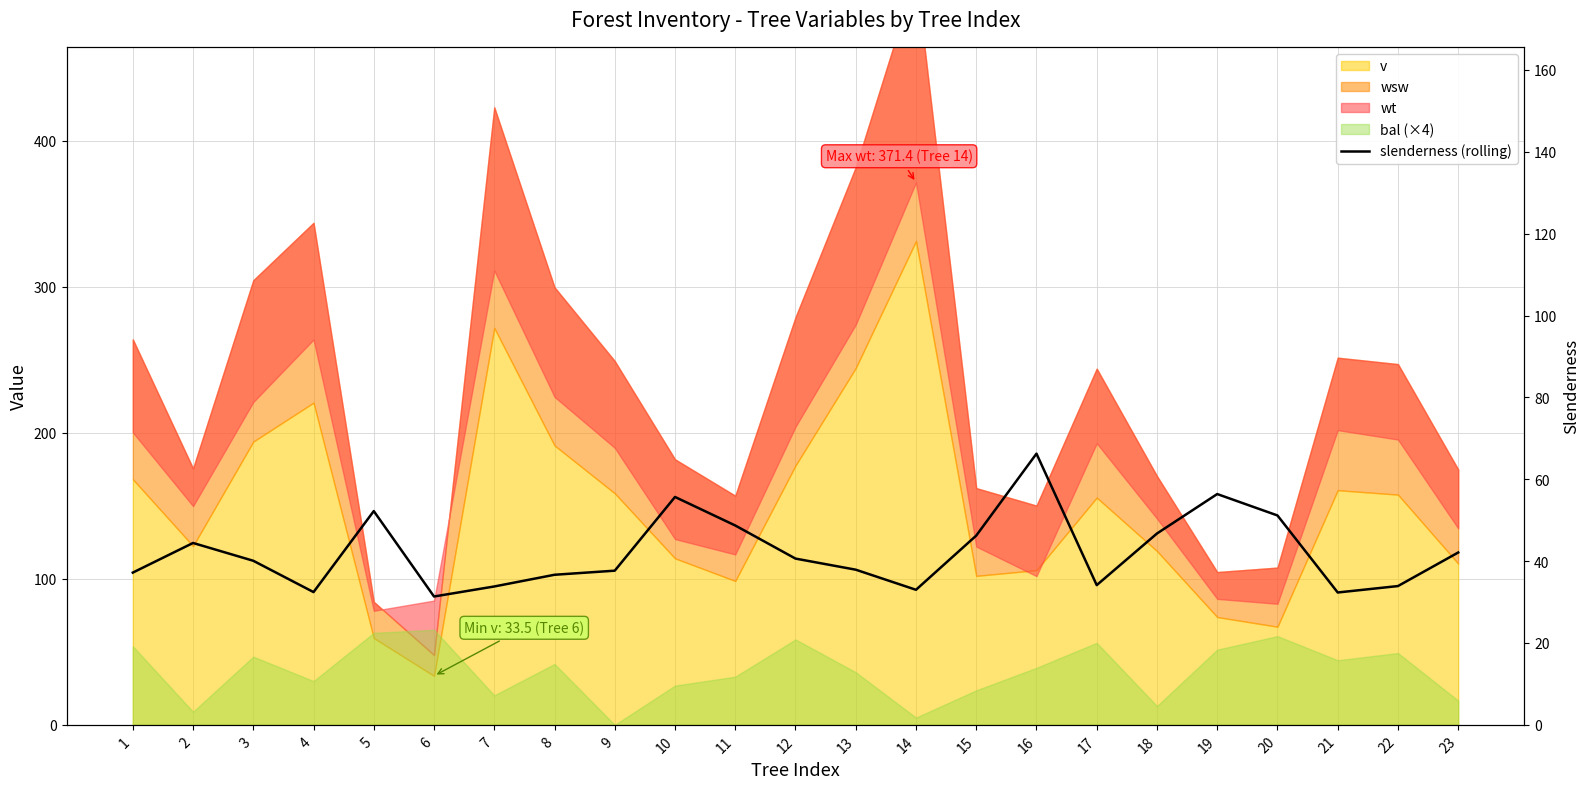

How many data points are less than 40?

11